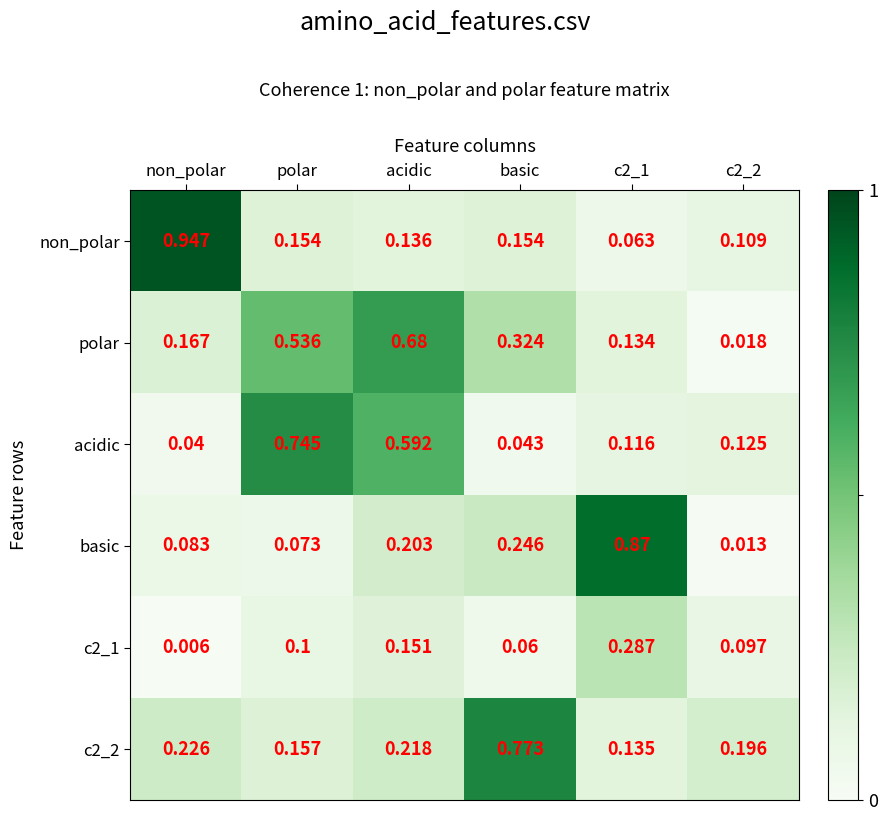

Which series changed the most between non_polar and polar?

non_polar